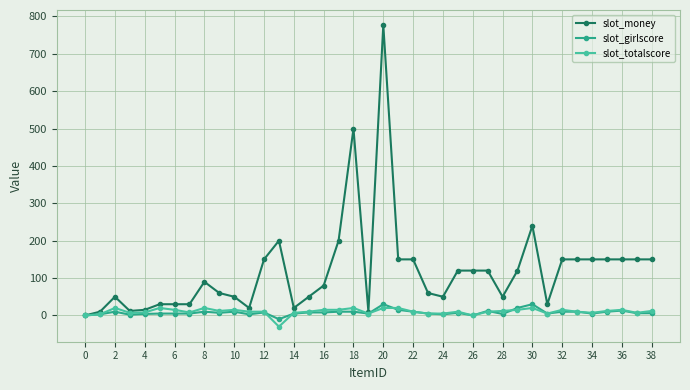

Which series has the largest total across all categories?

slot_money